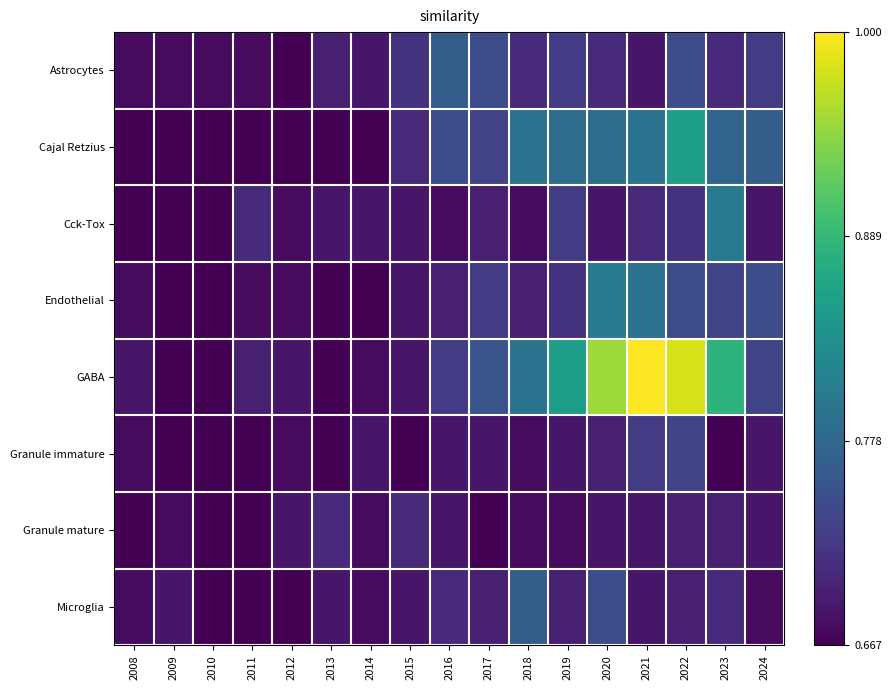

Which series has the largest total across all categories?

GABA